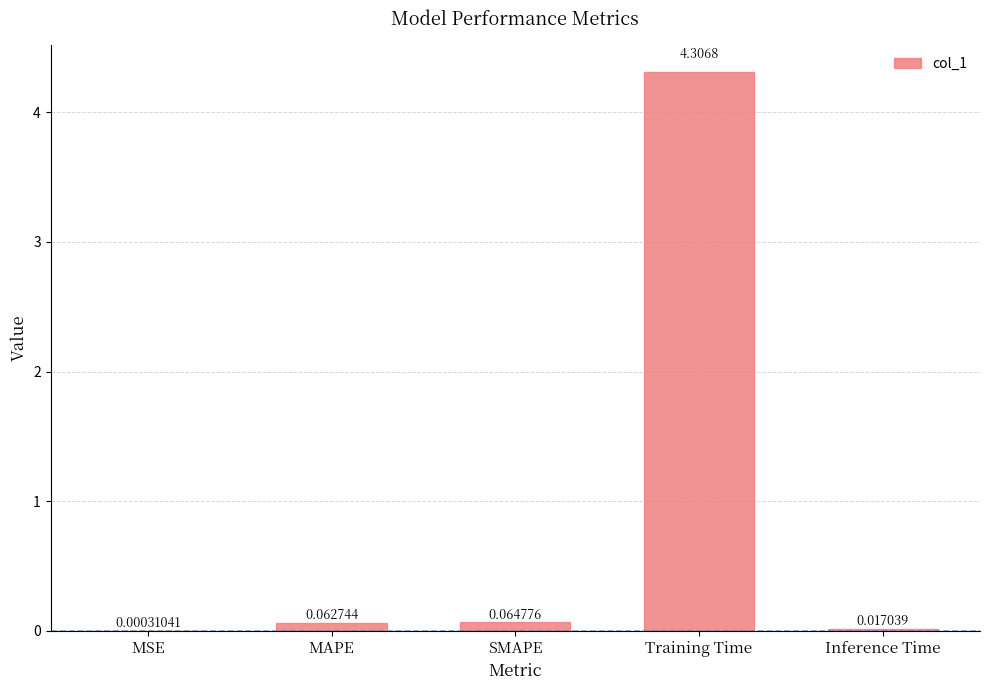

Does the chart contain stacked bars?

No